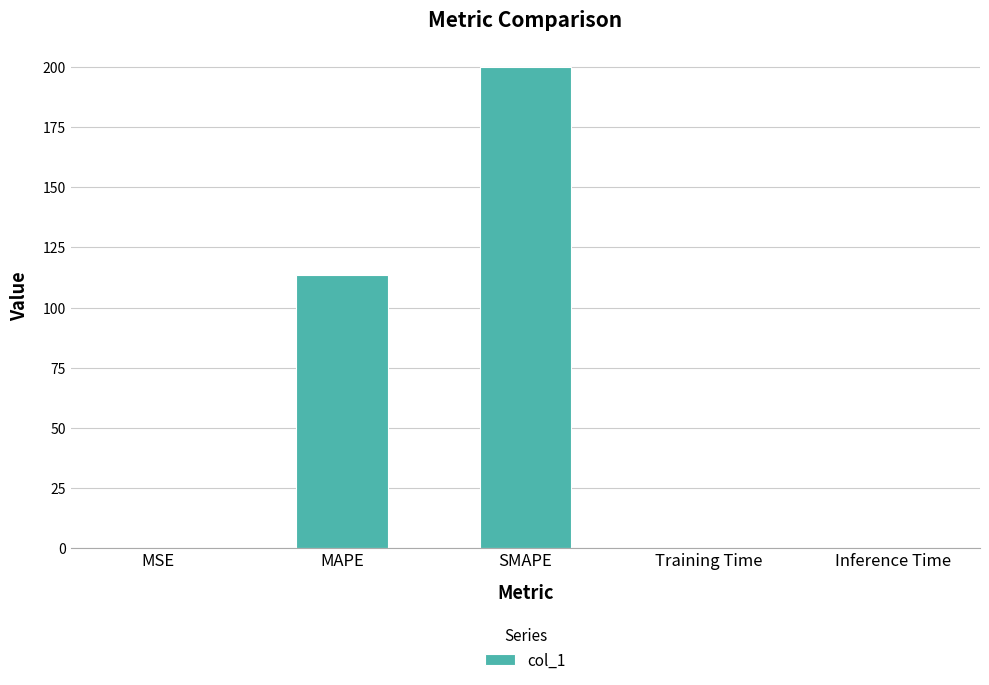

Does the chart contain stacked bars?

No